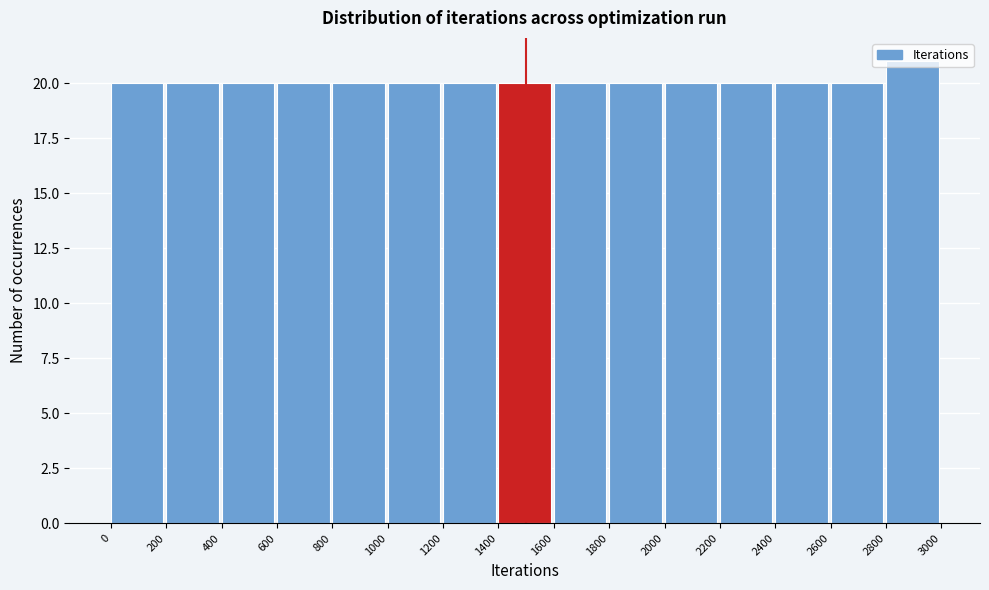

Reading left to right, transcribe this chart: for each bar, give the range it covers on the x-axis and its height. The values are not printed on the chart, so give them approximately, as read against the axis.

0 to 200: 20
200 to 400: 20
400 to 600: 20
600 to 800: 20
800 to 1000: 20
1000 to 1200: 20
1200 to 1400: 20
1400 to 1600: 20
1600 to 1800: 20
1800 to 2000: 20
2000 to 2200: 20
2200 to 2400: 20
2400 to 2600: 20
2600 to 2800: 20
2800 to 3000: 21